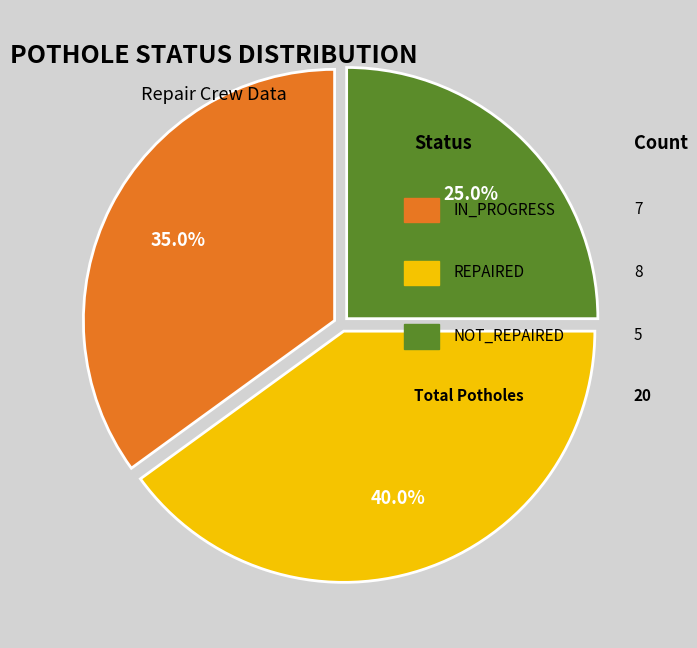

Is there a majority slice in this chart?

No